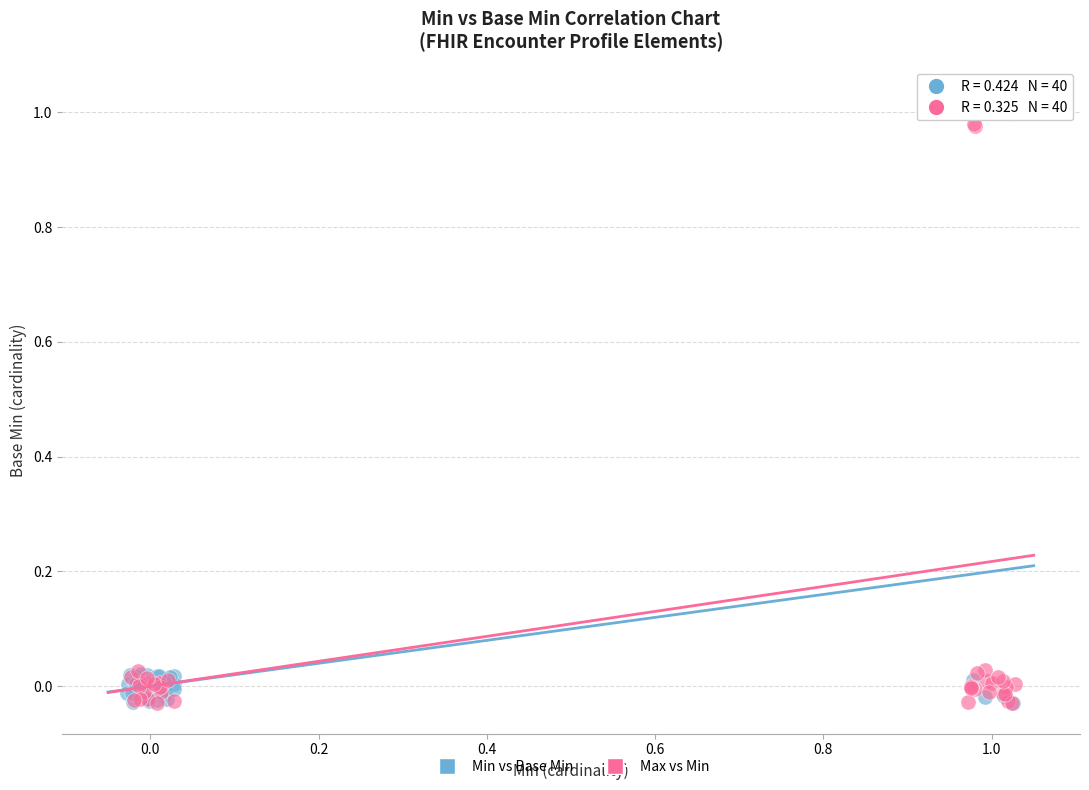

What are all the series names shown in the legend?

Min vs Base Min, Max vs Min